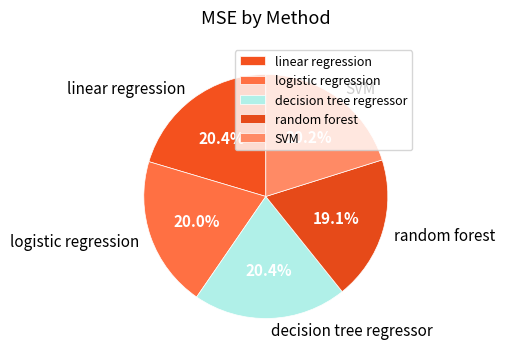

Is the sum of logistic regression and random forest greater than half?

No